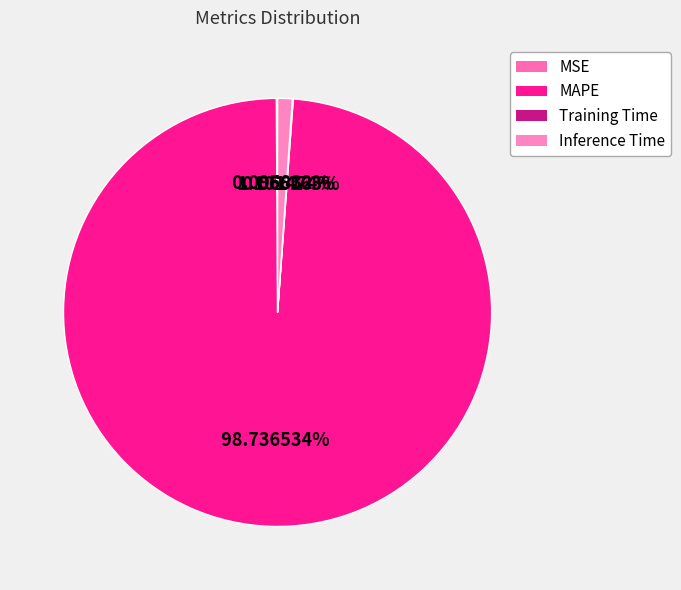

What percentage is the MAPE slice, to the nearest percent?

99%